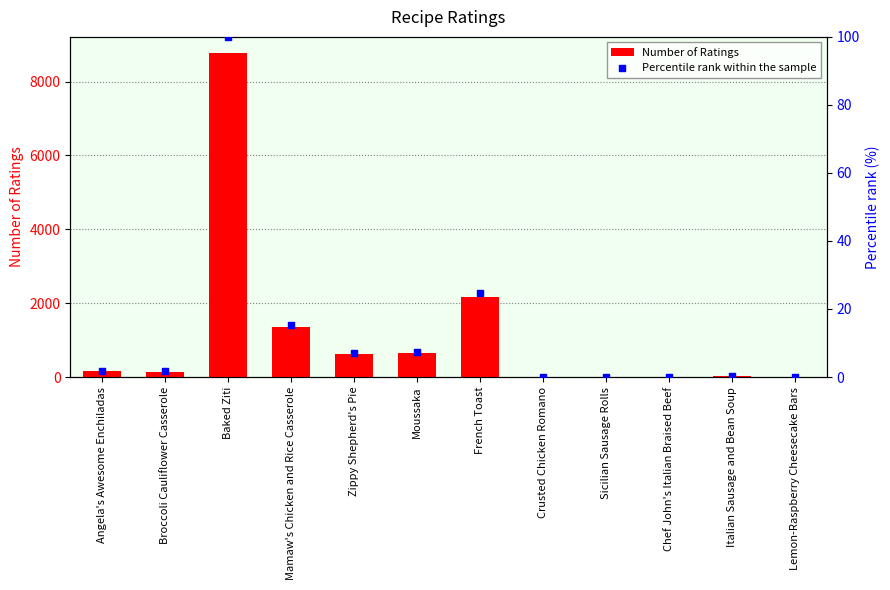

Which series has the largest Y range (max minus min)?

Number of Ratings